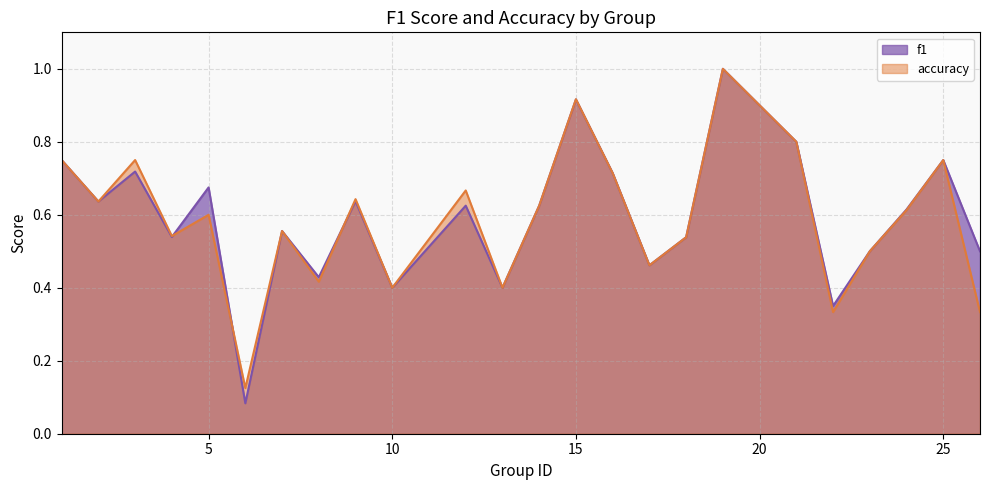

What is the maximum value for f1?

1.0